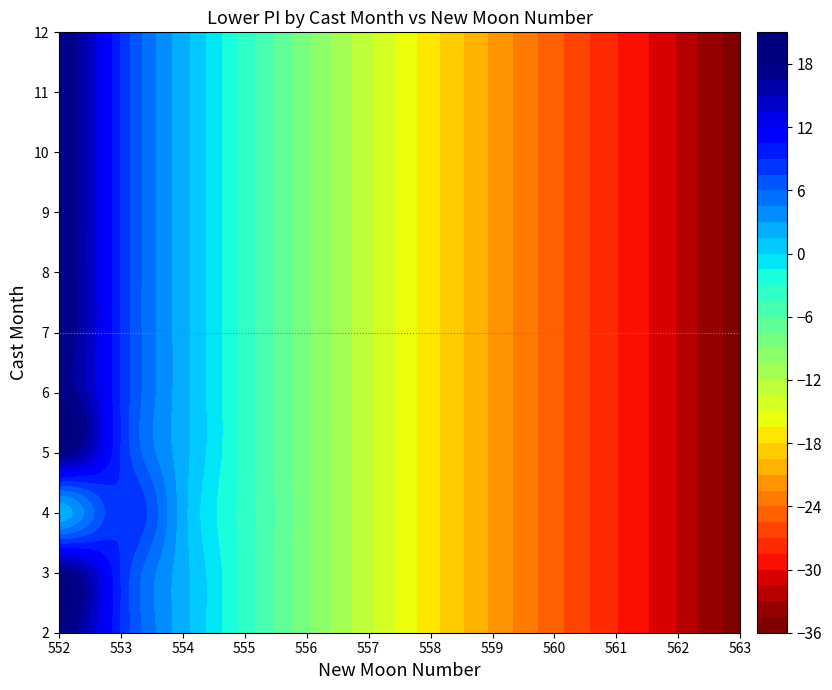

True or false: 8 has a value of -13.2 at 557.

True